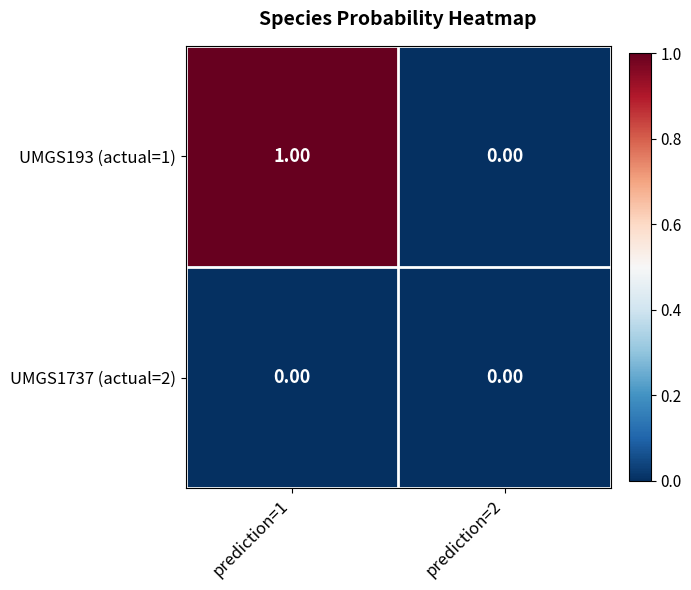

Which series has the largest range (max minus min)?

UMGS193 (actual=1)